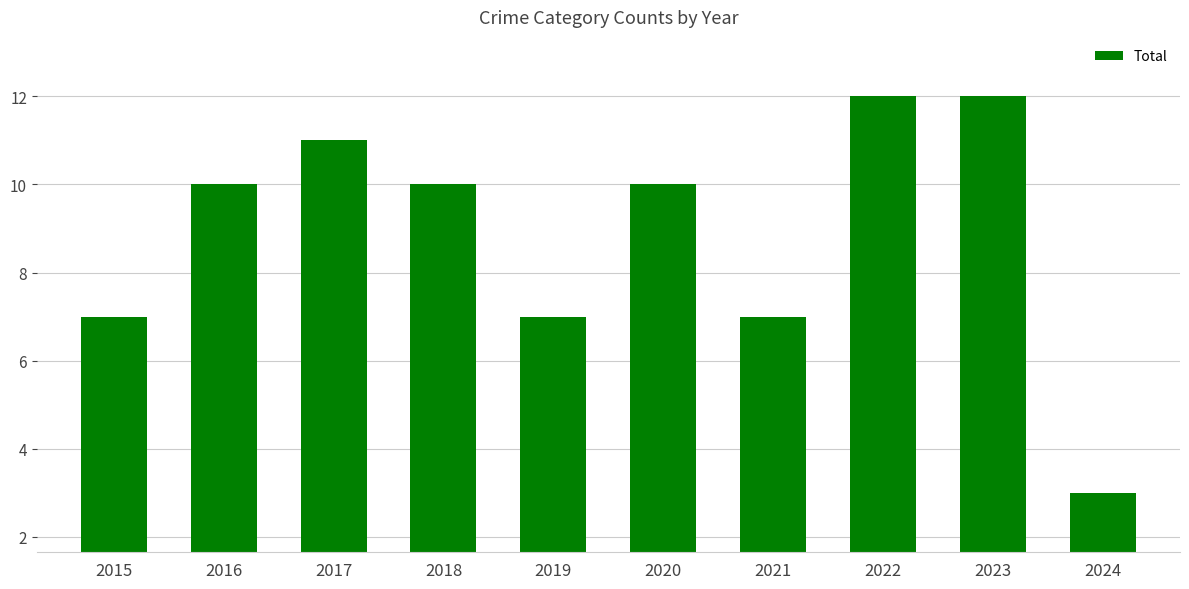

What is the maximum value shown in the chart?

12